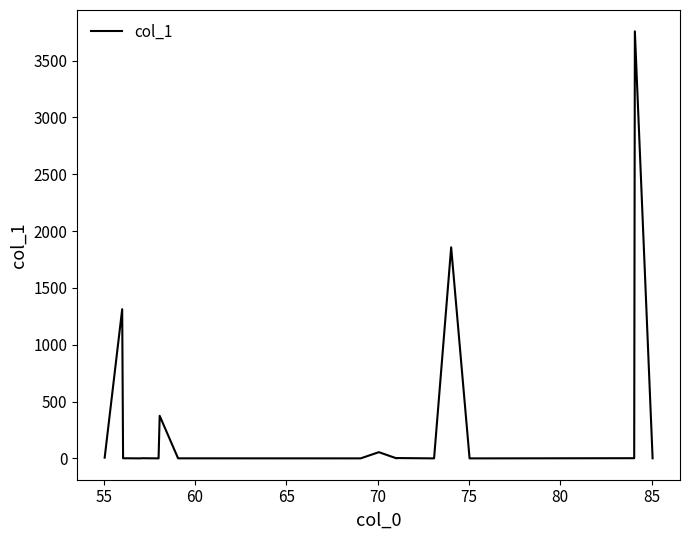

What is the greatest value displayed?

3758.2